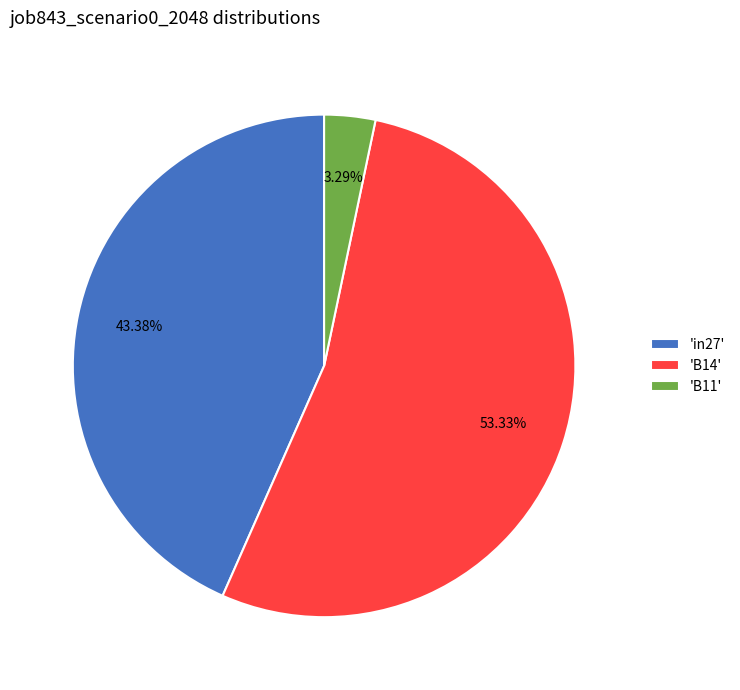

Combined, do 'B14' and 'B11' account for over 50%?

Yes